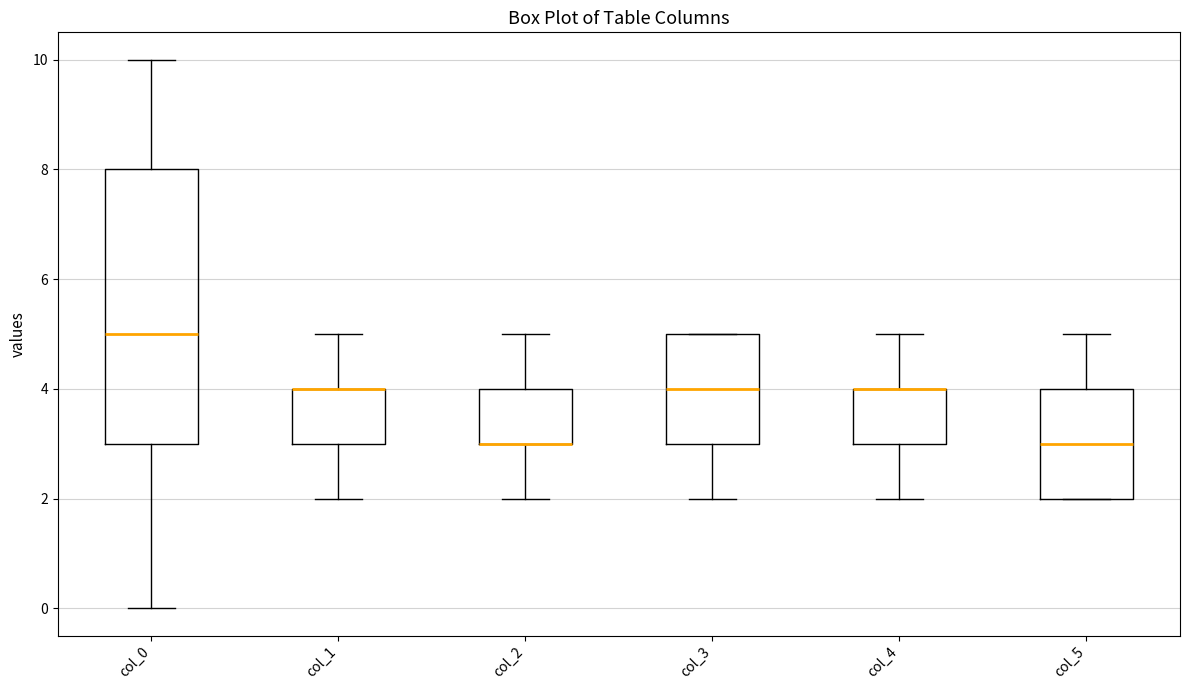

Which box is the tallest, from its lower edge to its upper edge?

col_0